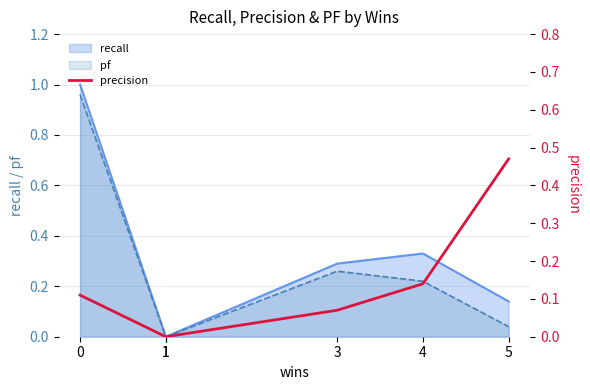

Rank the categories by value from lowest to highest.

1, 1, 3, 0, 4, 5